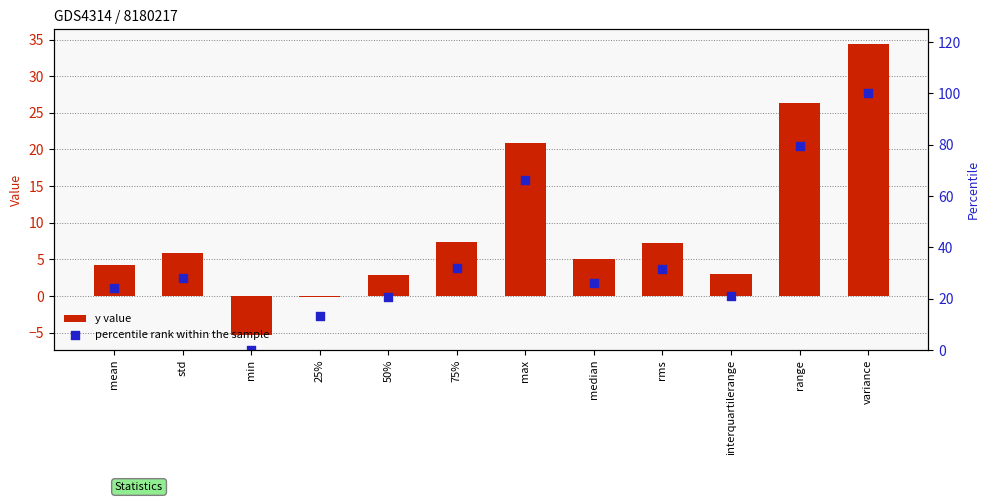

Which series has the largest Y range (max minus min)?

percentile rank within the sample